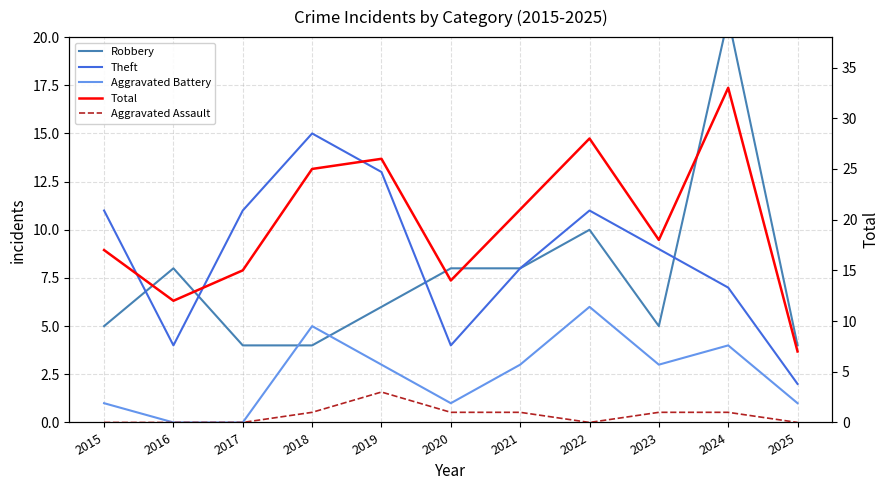

What are all the series names shown in the legend?

Robbery, Theft, Aggravated Battery, Total, Aggravated Assault